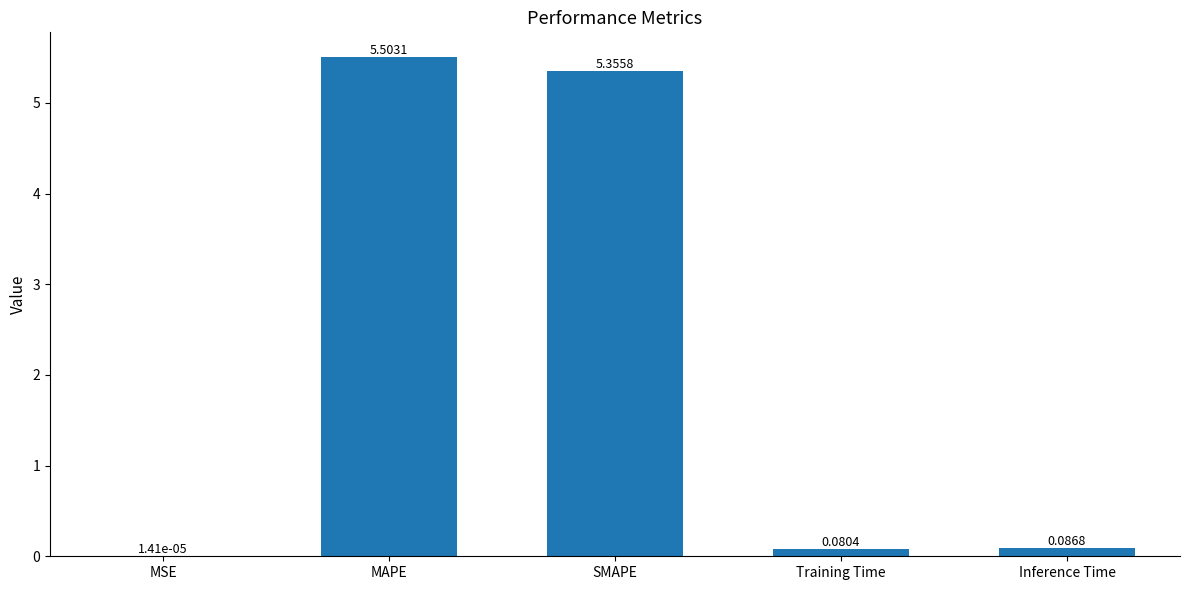

Which label corresponds to the largest value in the chart?

MAPE